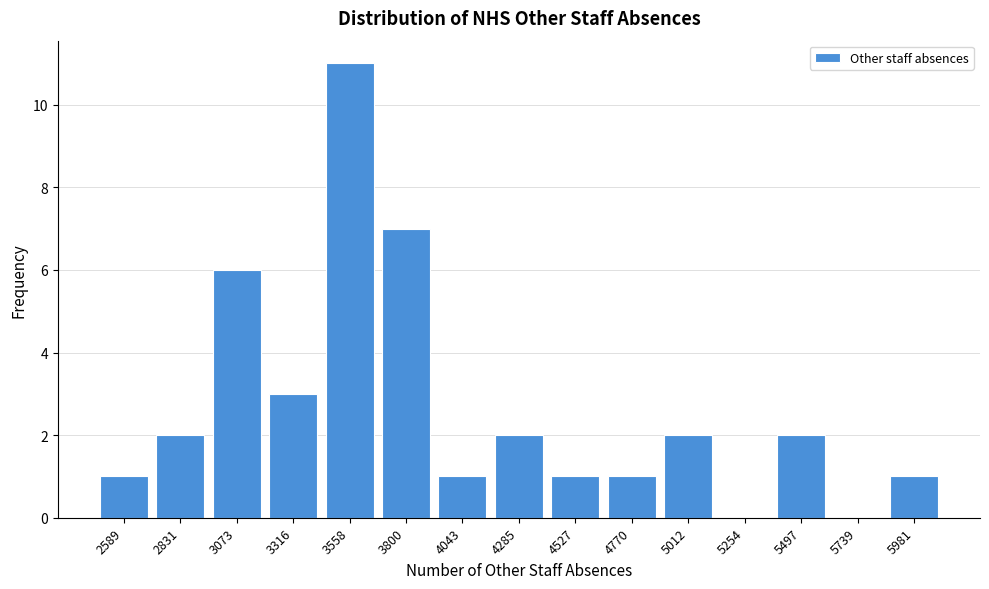

Reading left to right, transcribe all the data shown in this chart.

2589=1	2831=2	3073=6	3316=3	3558=11	3800=7	4043=1	4285=2	4527=1	4770=1	5012=2	5254=0	5497=2	5739=0	5981=1